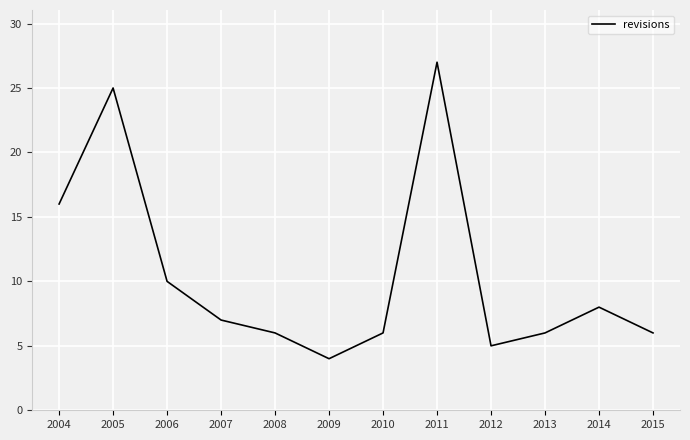

Which label corresponds to the largest value in the chart?

2011